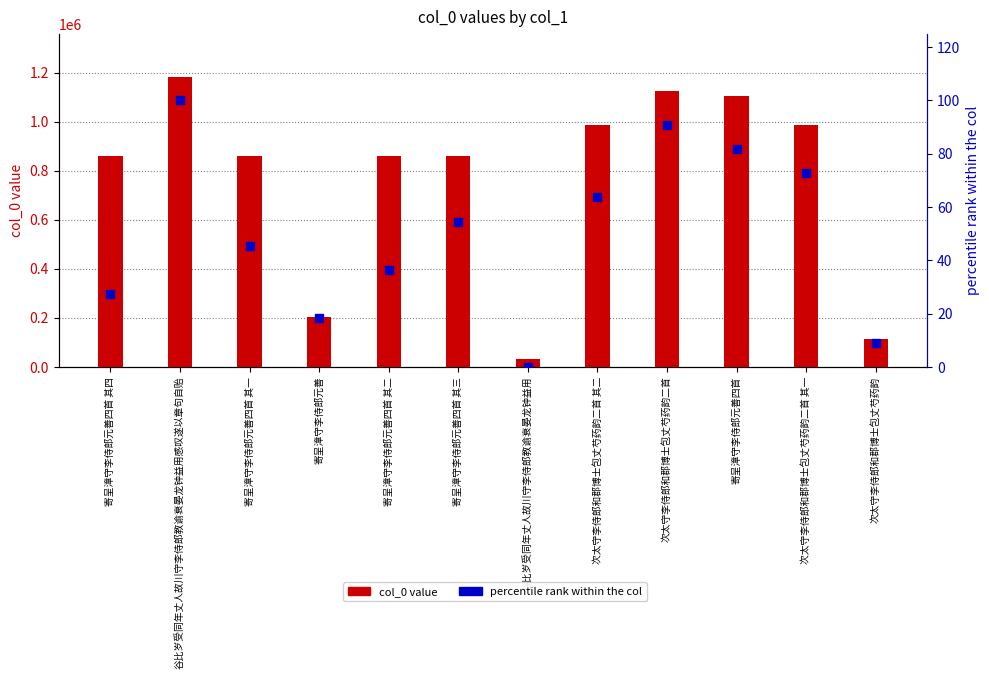

What is the total value across all series at 次太守李侍郎和郡博士包丈芍药韵二首?

1126011.9